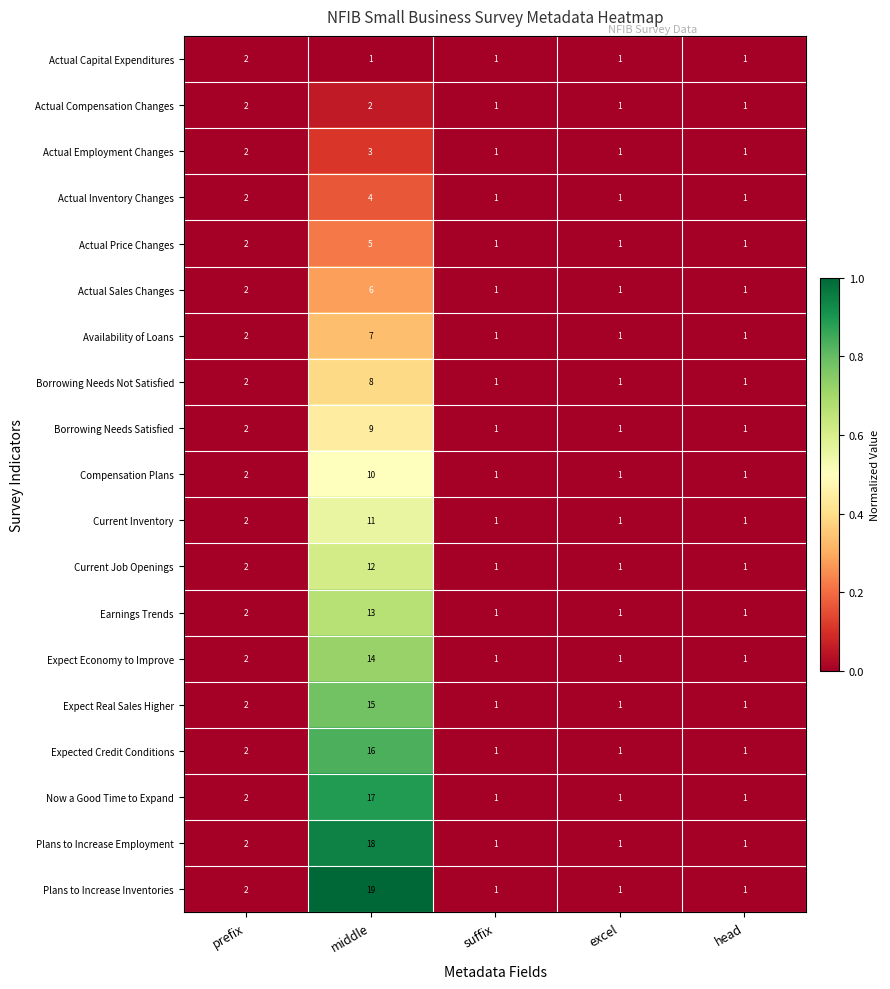

True or false: Compensation Plans has a value of 2 at excel.

False